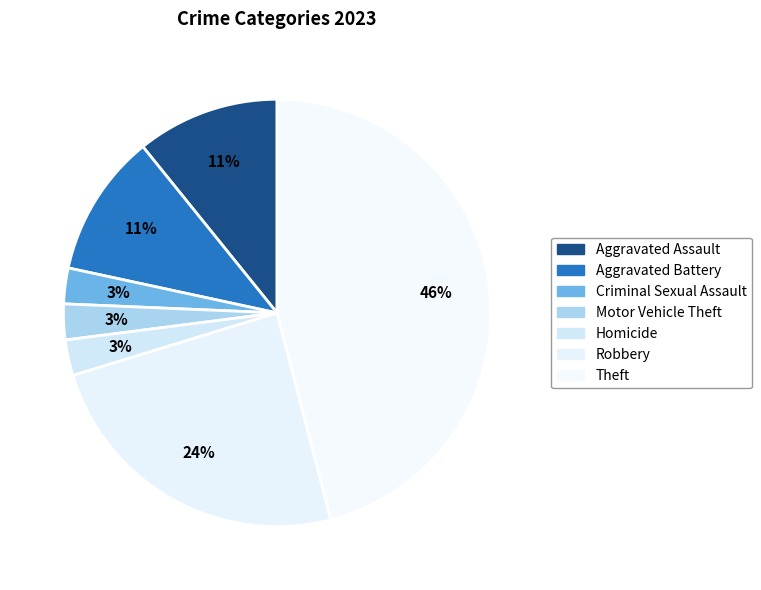

Rank the categories by value from highest to lowest.

Theft, Robbery, Aggravated Assault, Aggravated Battery, Criminal Sexual Assault, Motor Vehicle Theft, Homicide